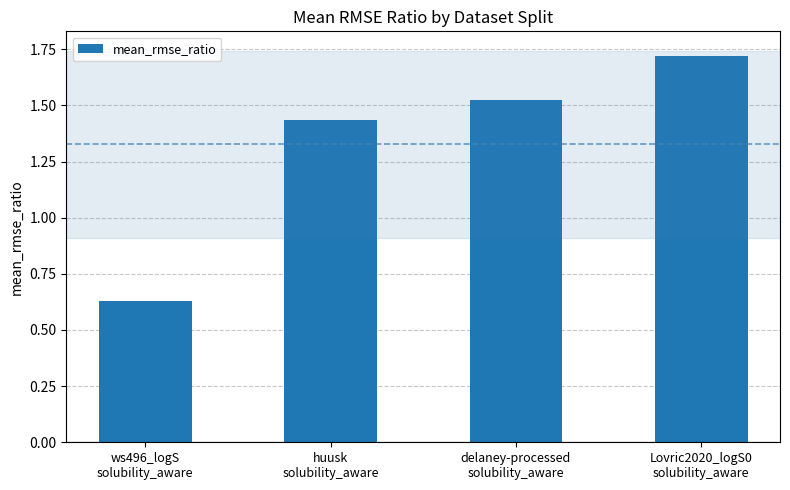

Does the chart contain stacked bars?

No